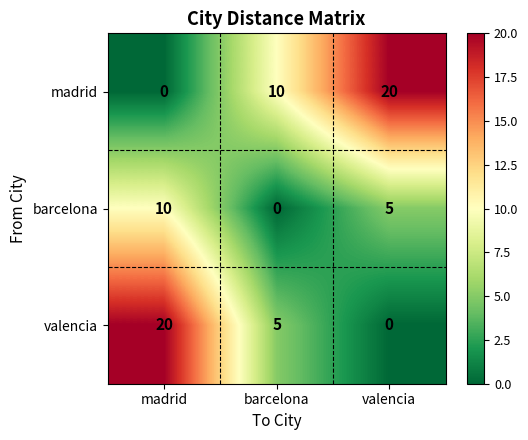

List the series in order of their overall mean, highest first.

madrid, valencia, barcelona